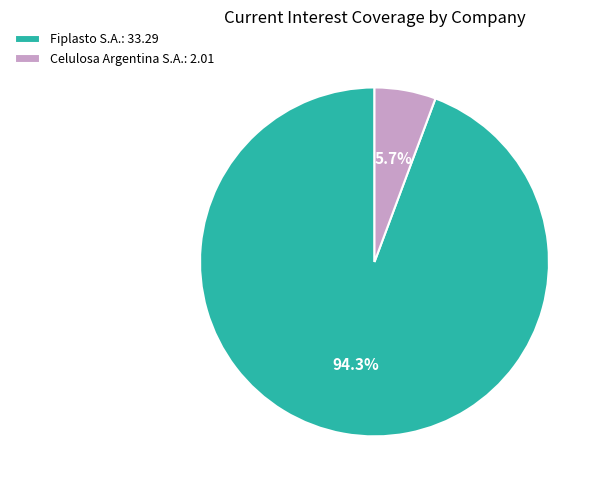

What is the majority slice?

Fiplasto S.A.: 33.29